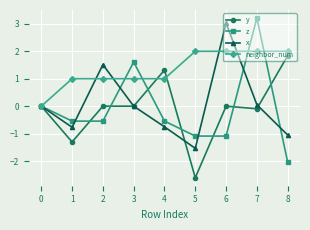

Read the z value at 7.

3.2